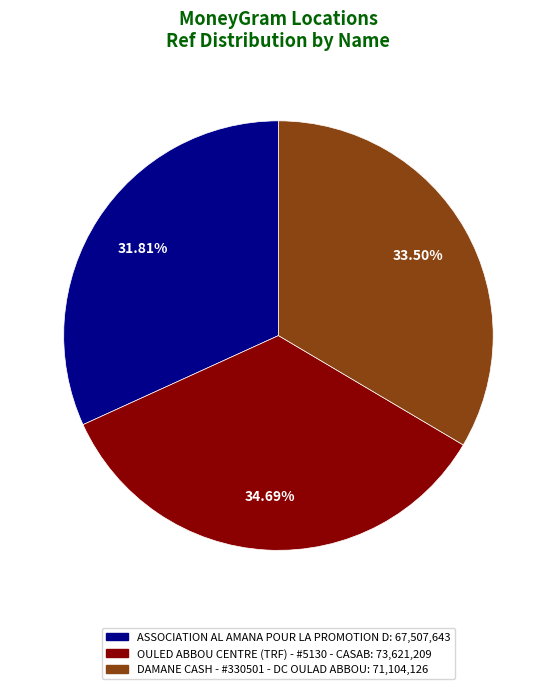

What percentage is the ASSOCIATION AL AMANA POUR LA PROMOTION D slice, to the nearest percent?

32%